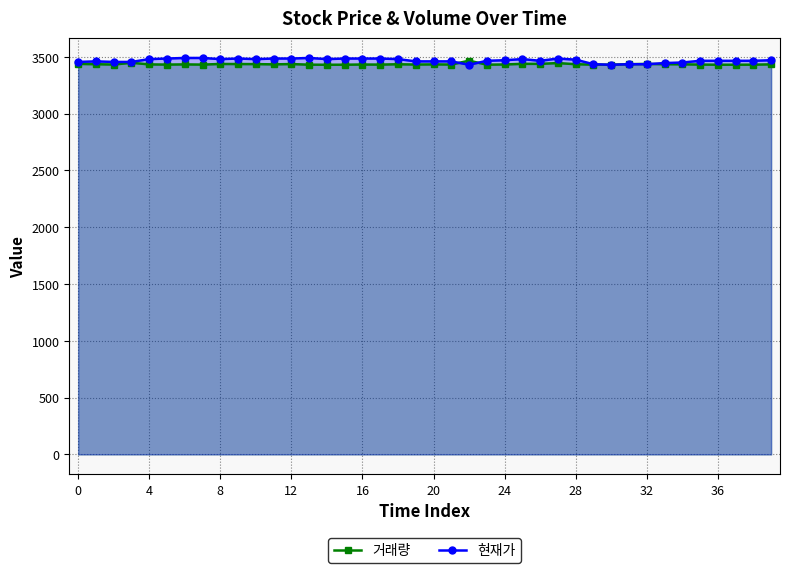

What is the maximum value shown in the chart?

3490.0